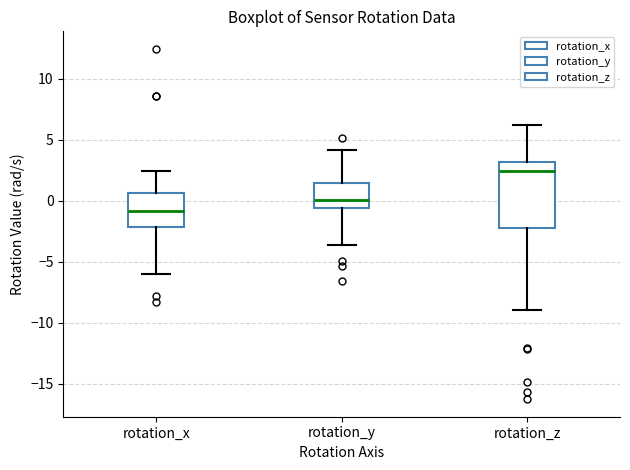

Which box has the lowest median line?

rotation_x